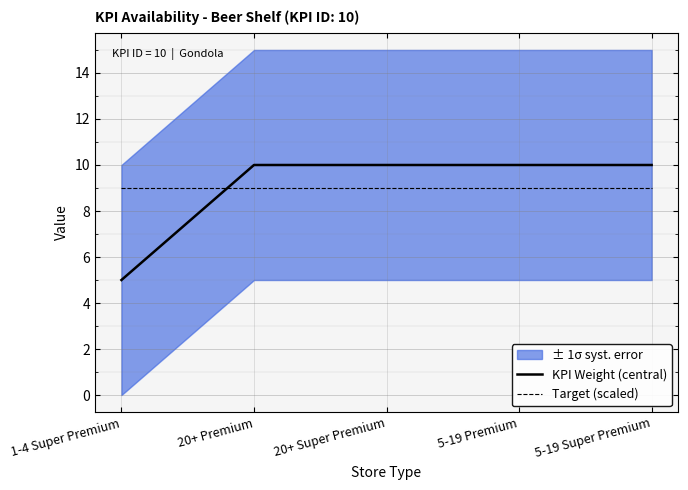

What is the total value across all series at 5-19 Premium?

19